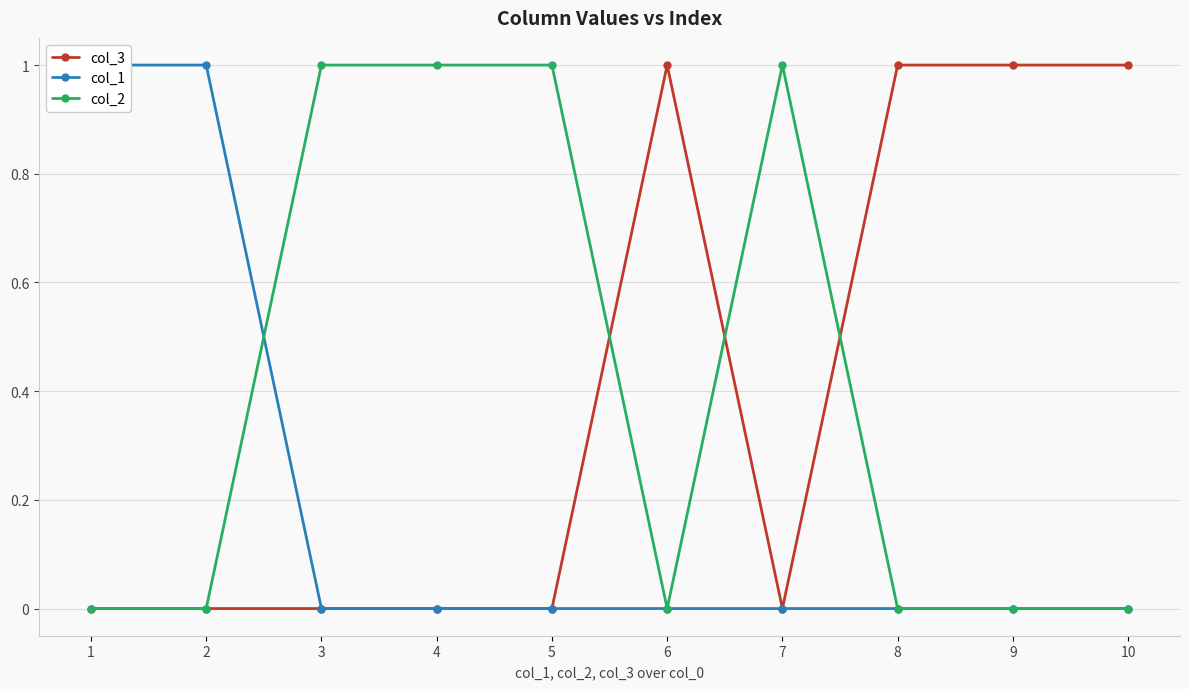

How many categories are shown in the chart?

10